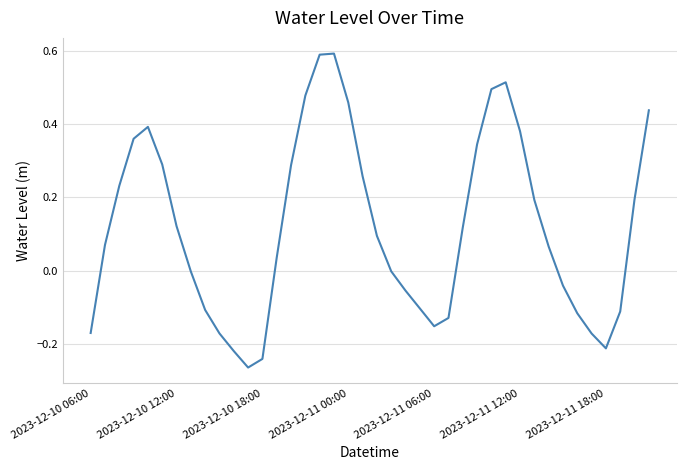

How many lines are shown in the chart?

1